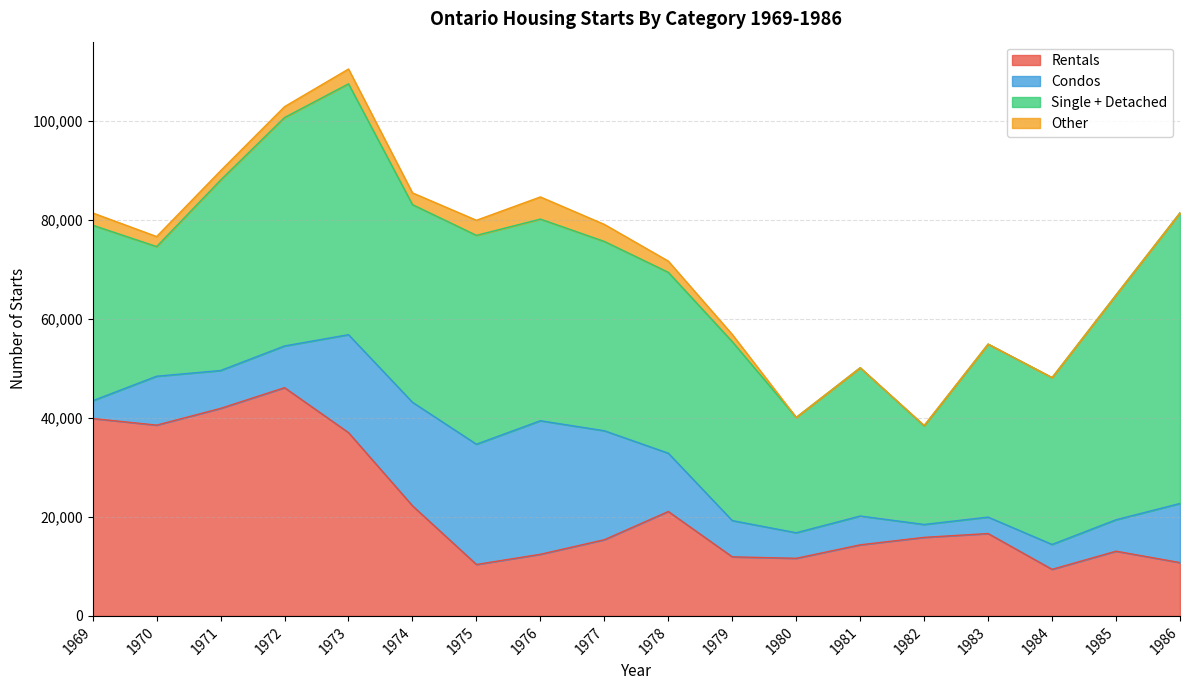

What is the spread (max minus min) of values at 1984?

33726